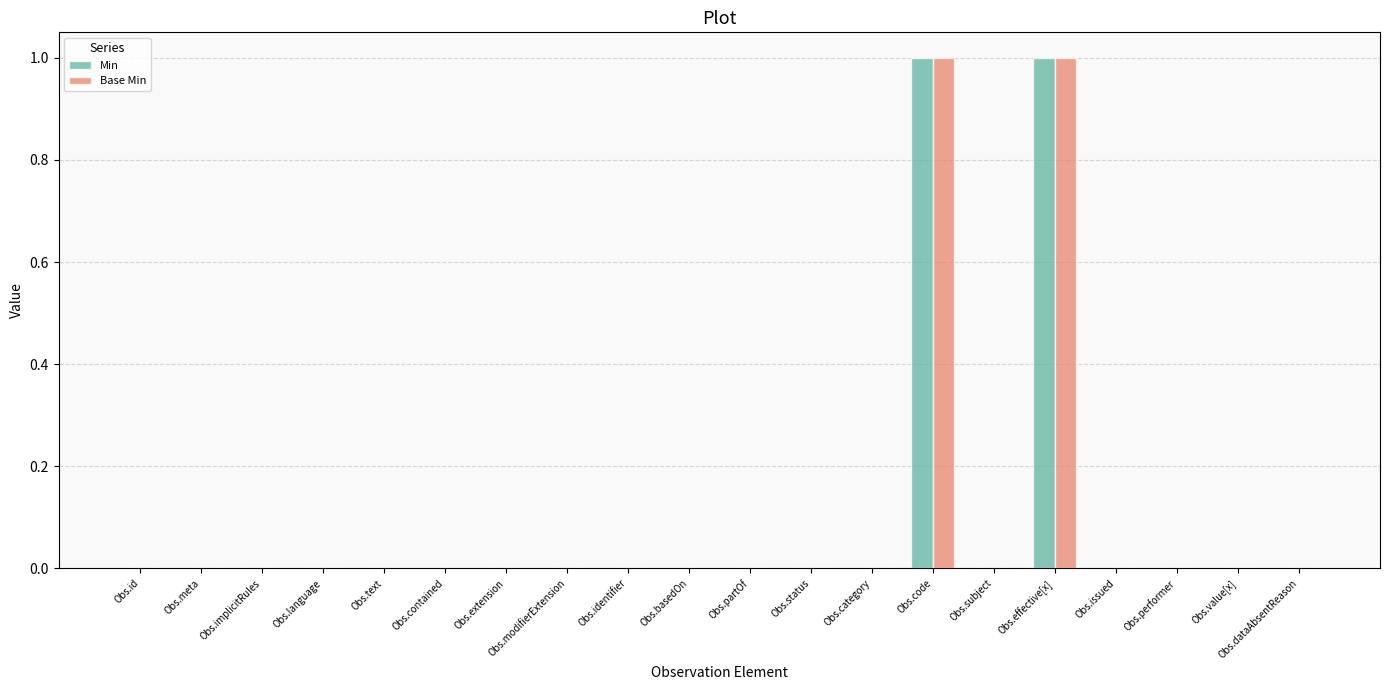

Reading left to right, extract all data points from this chart.

Min: Obs.id=0	Obs.meta=0	Obs.implicitRules=0	Obs.language=0	Obs.text=0	Obs.contained=0	Obs.extension=0	Obs.modifierExtension=0	Obs.identifier=0	Obs.basedOn=0	Obs.partOf=0	Obs.status=0	Obs.category=0	Obs.code=1	Obs.subject=0	Obs.effective[x]=1	Obs.issued=0	Obs.performer=0	Obs.value[x]=0	Obs.dataAbsentReason=0
Base Min: Obs.id=0	Obs.meta=0	Obs.implicitRules=0	Obs.language=0	Obs.text=0	Obs.contained=0	Obs.extension=0	Obs.modifierExtension=0	Obs.identifier=0	Obs.basedOn=0	Obs.partOf=0	Obs.status=0	Obs.category=0	Obs.code=1	Obs.subject=0	Obs.effective[x]=1	Obs.issued=0	Obs.performer=0	Obs.value[x]=0	Obs.dataAbsentReason=0